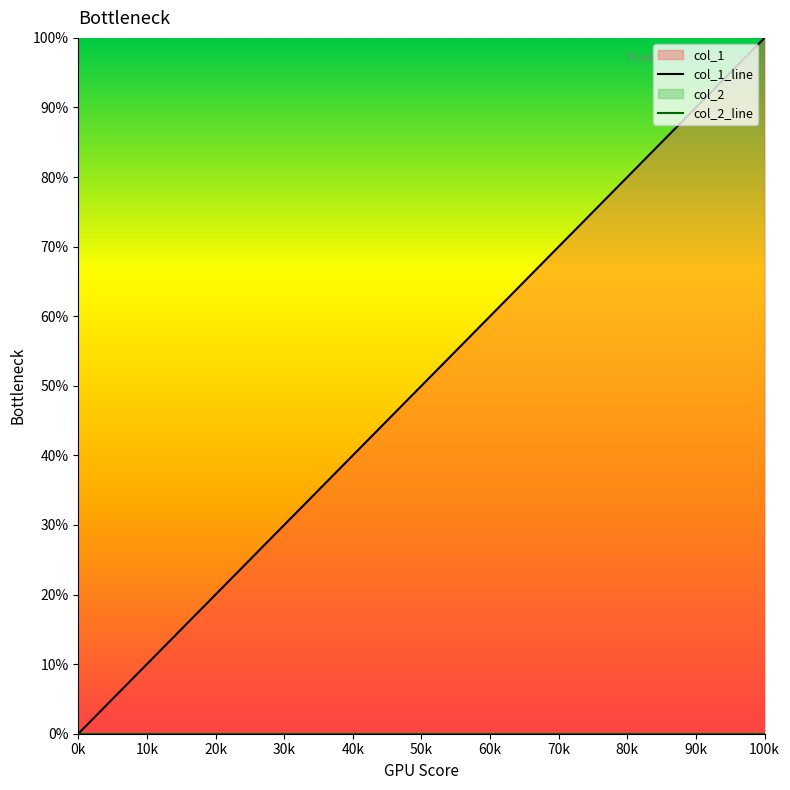

Is it true that the value at 1432515910 is 48.9?

False